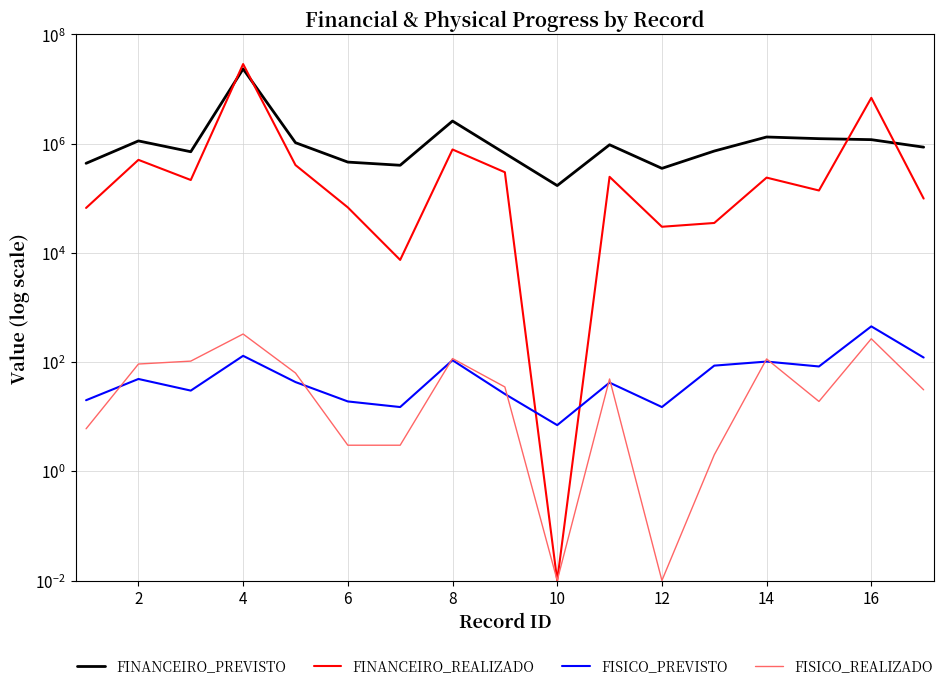

Where does the FISICO_REALIZADO series first go above 35?

2